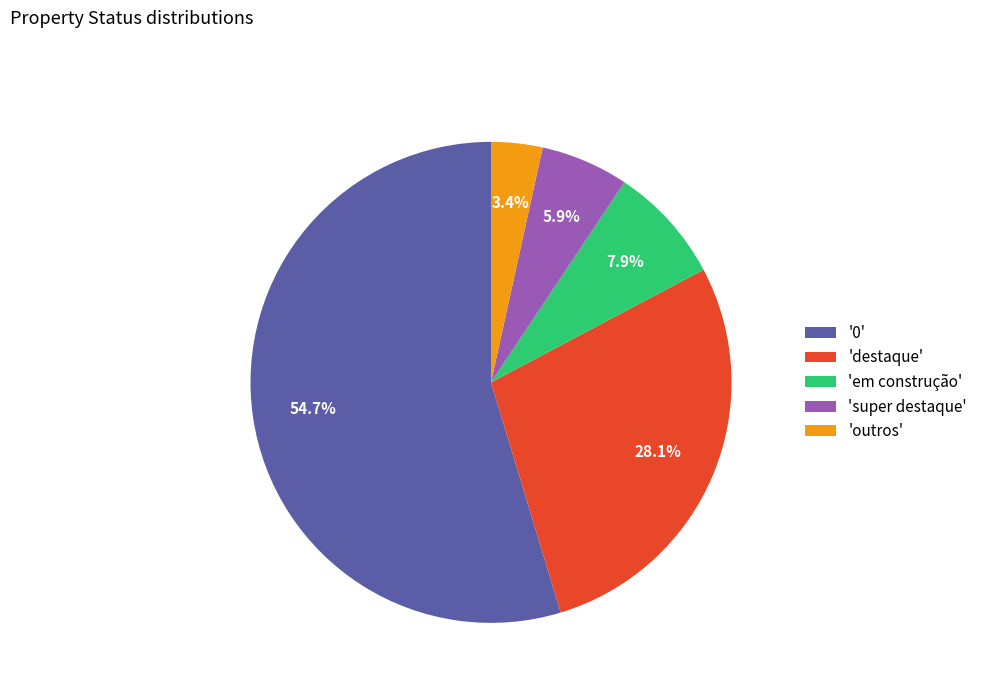

To the nearest percent, what is the average slice percentage?

20%